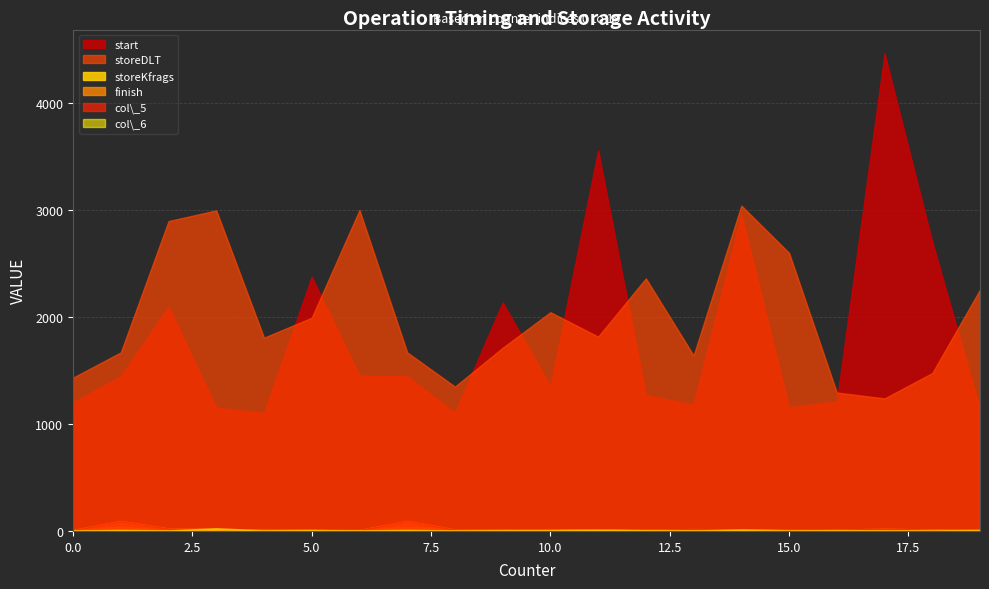

At how many categories does at least one series exceed 1414?

18